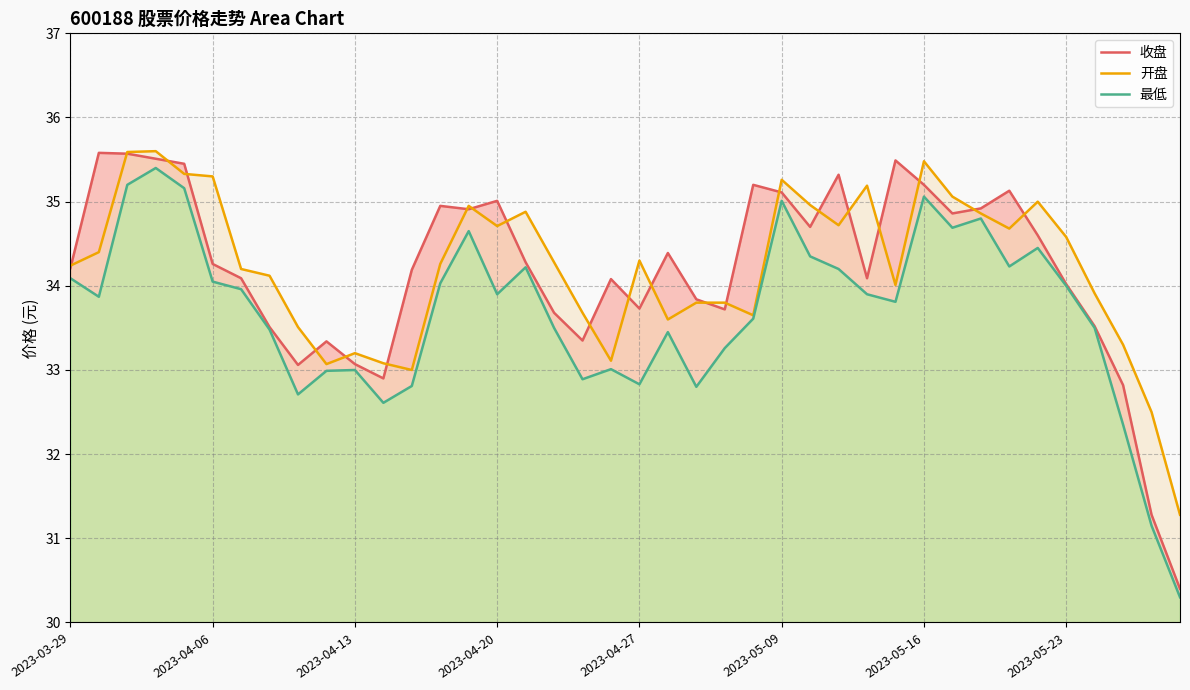

What is the difference between the maximum and minimum values in the 开盘 series?

4.3